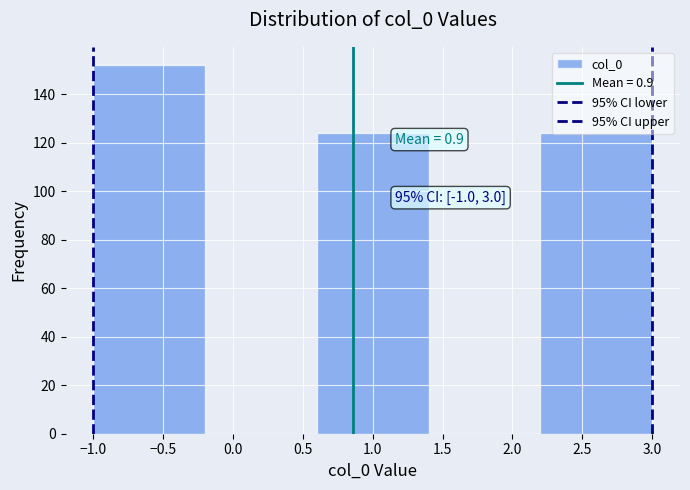

Which range on the x-axis has the tallest bar?

-1.0 to -0.2